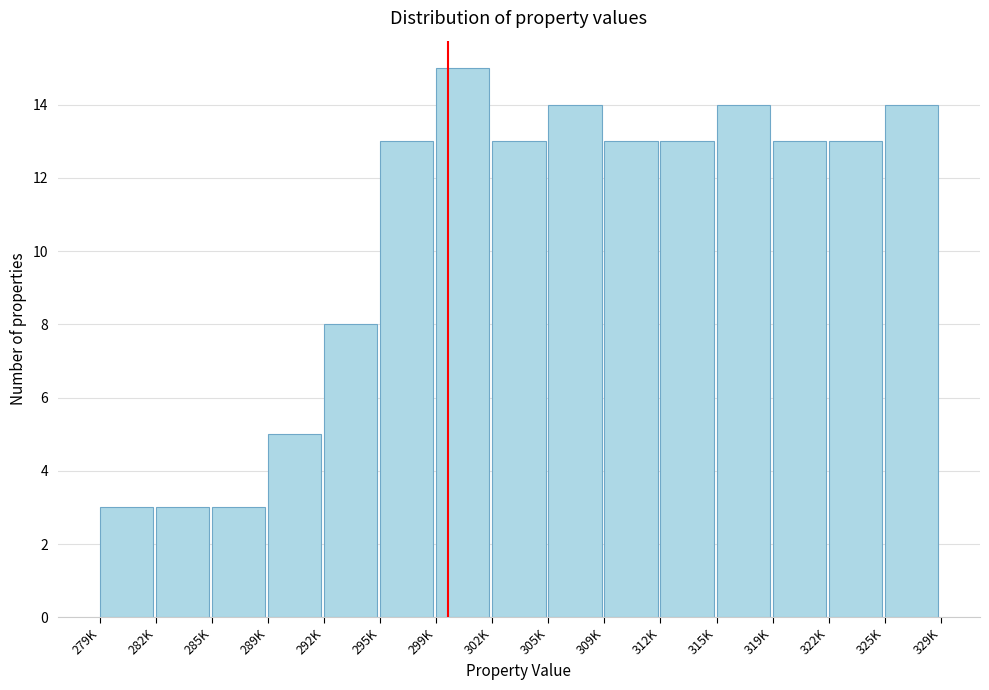

Reading right to left, what are all the values shown in this chart?

14	13	13	14	13	13	14	13	15	13	8	5	3	3	3